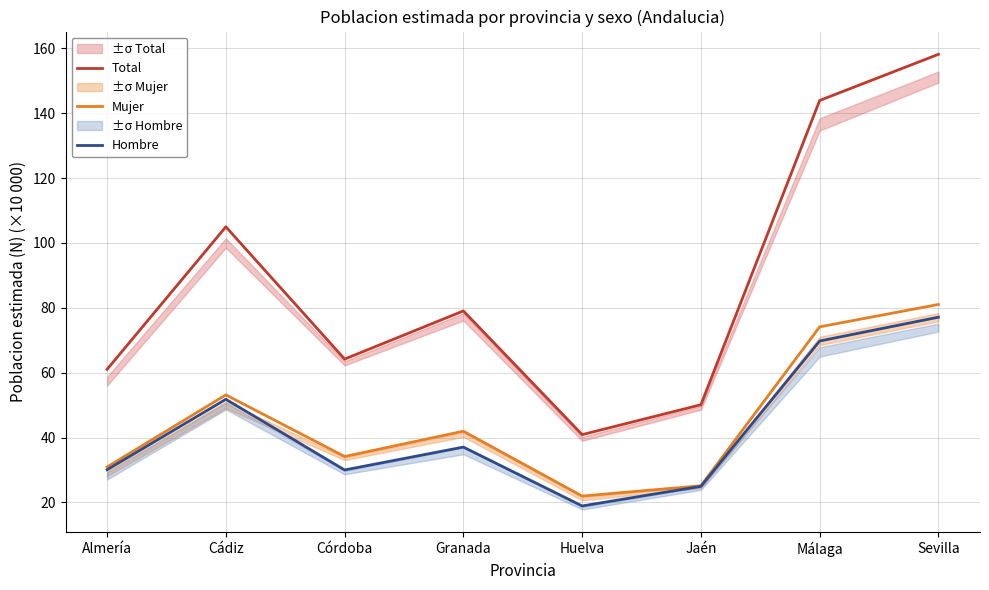

Between Málaga and Sevilla, which is larger?

Sevilla